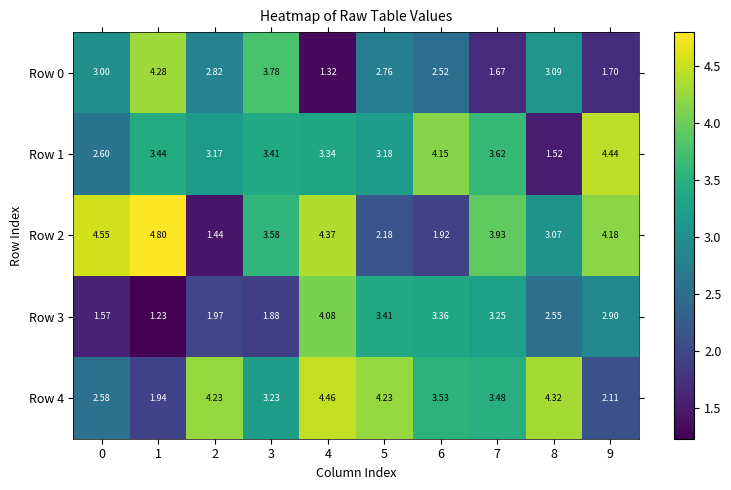

How many data points in Row 3 are above 2?

6